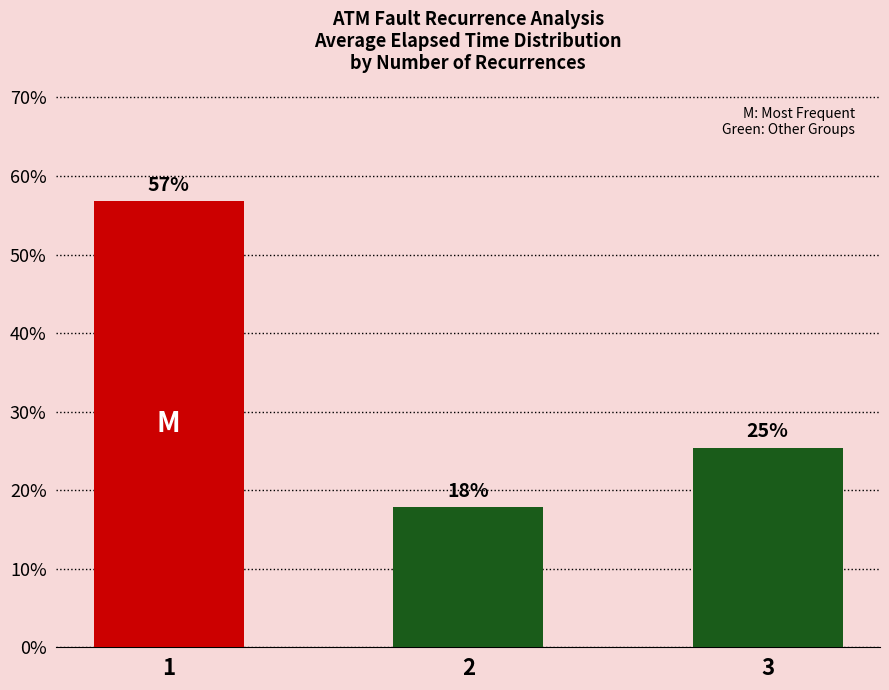

The chart shows a value of 19.8 at 1. True or false?

False